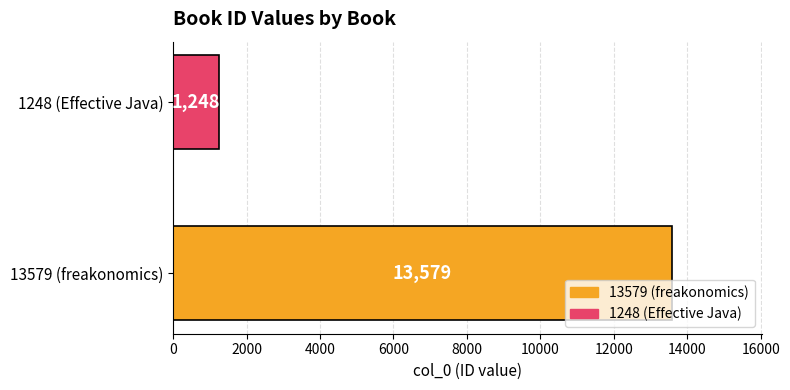

What is the minimum value shown in the chart?

1248